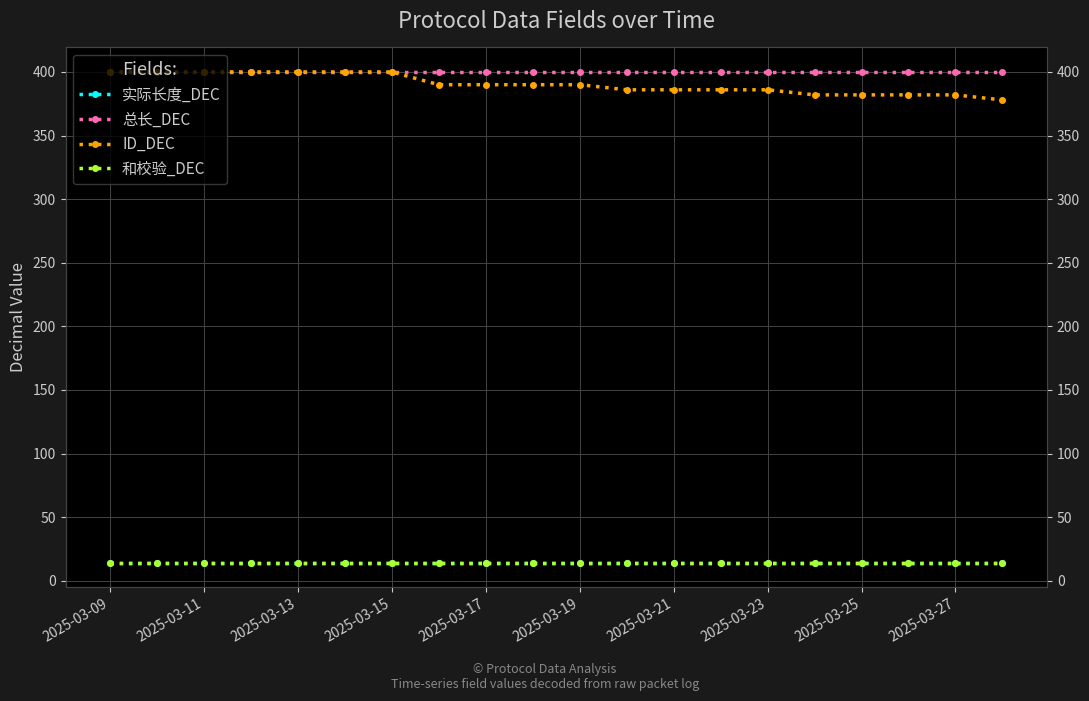

What is the average value of the 总长_DEC series?

400